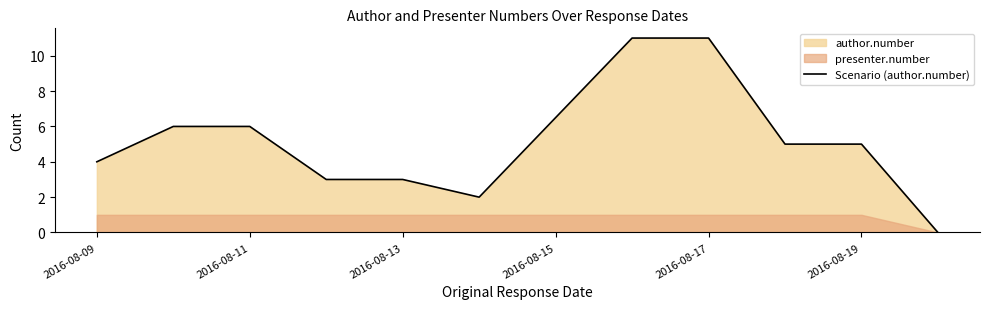

What is the maximum value for Scenario (author.number)?

11